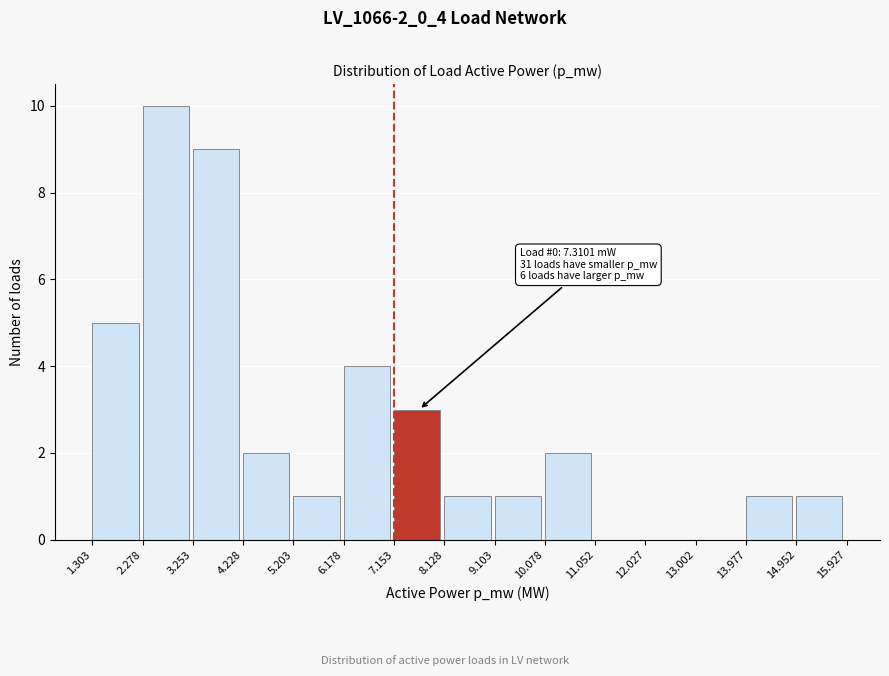

Reading left to right, extract all data points from this chart.

1.303=5	2.278=10	3.253=9	4.228=2	5.203=1	6.178=4	7.153=3	8.128=1	9.103=1	10.078=2	11.052=0	12.027=0	13.002=0	13.977=1	14.952=1